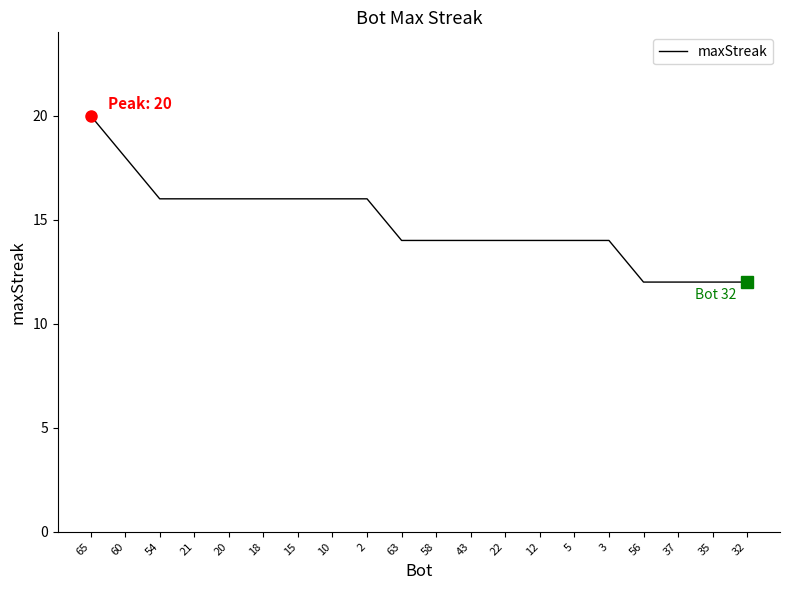

The value at 58 is 3. True or false?

False